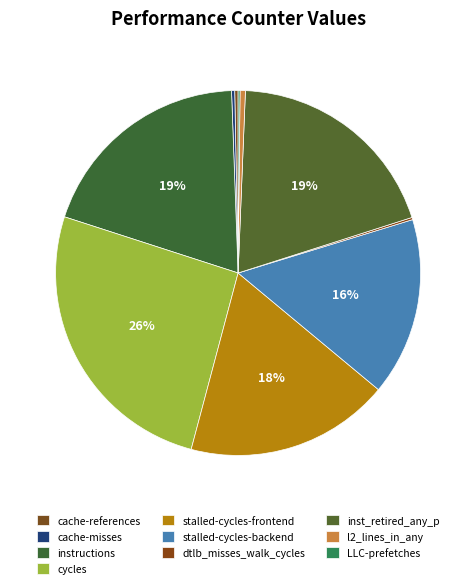

What is the total percentage of stalled-cycles-backend and dtlb_misses_walk_cycles?

16.0%